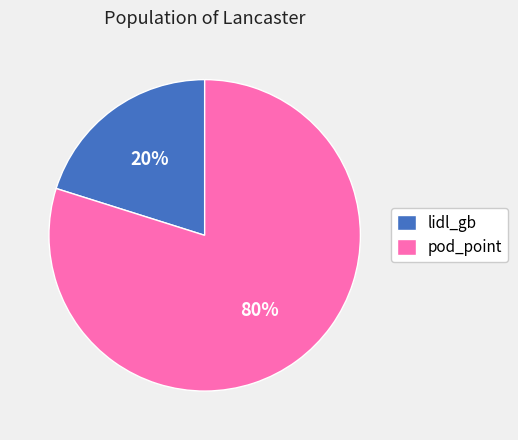

To the nearest percent, what is the average slice percentage?

50%